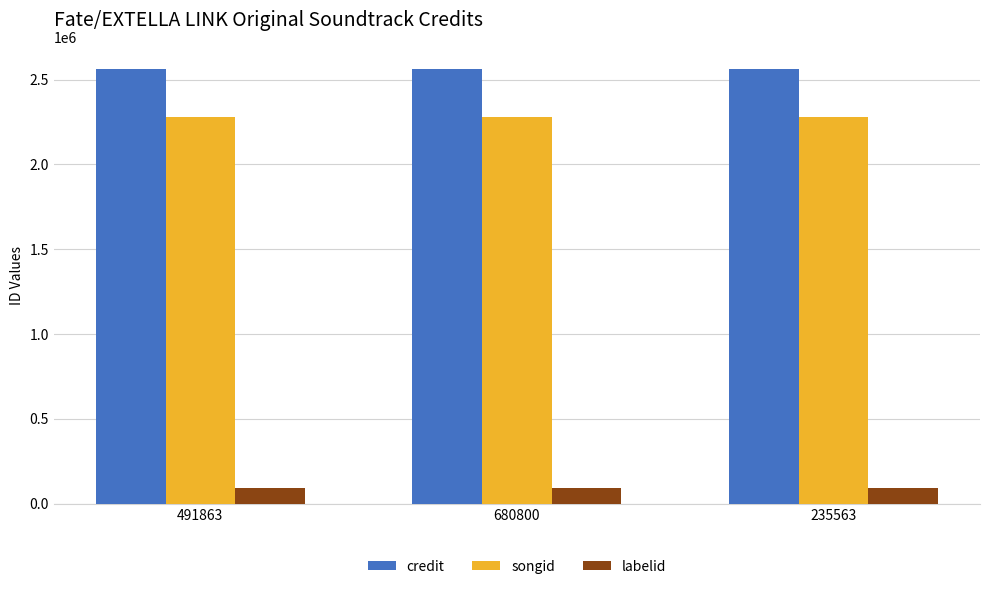

Rank the series at 491863 from lowest to highest value.

labelid, songid, credit